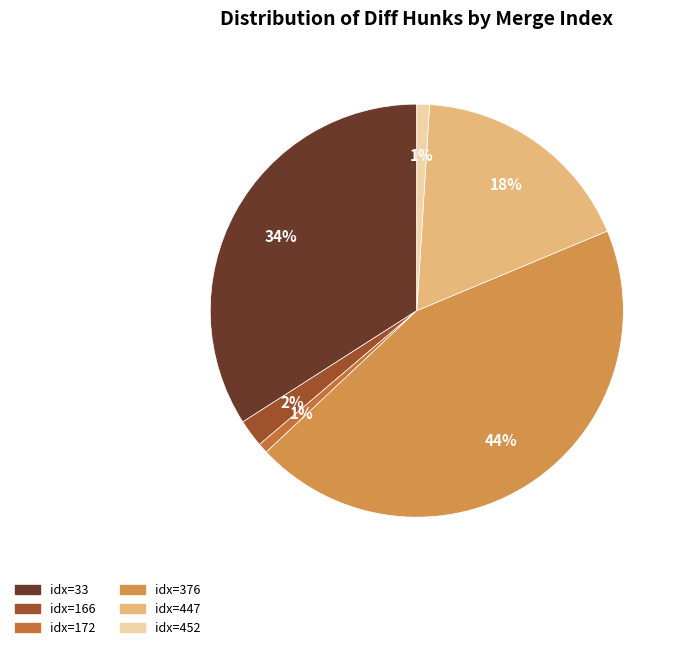

Does any single category account for the majority?

No